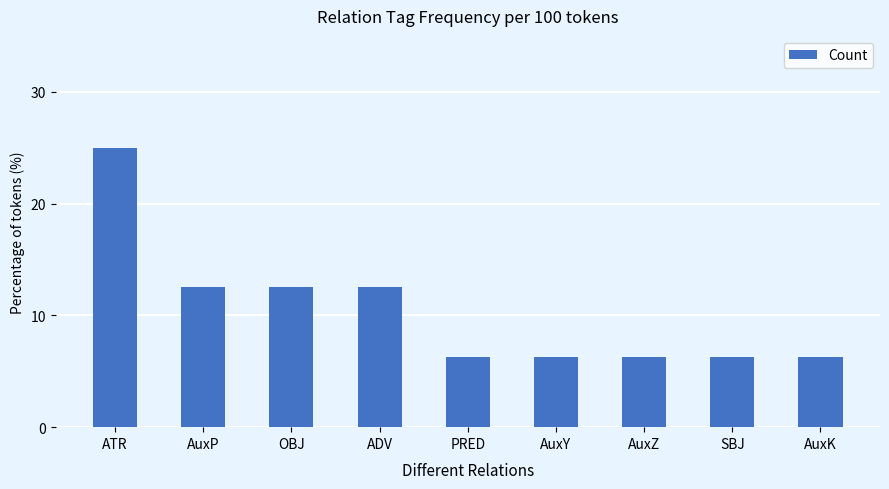

What is the greatest value displayed?

25.0